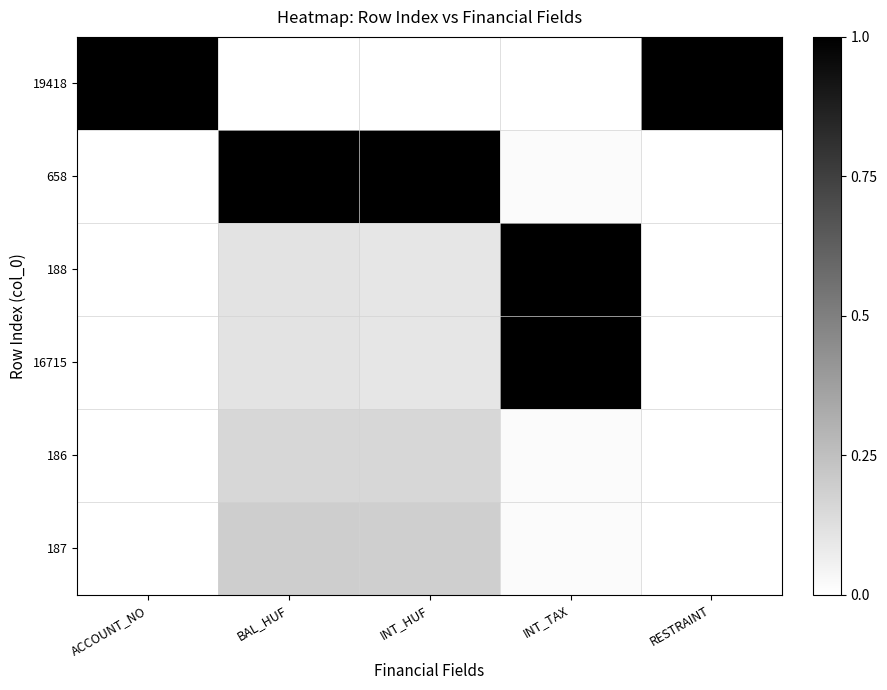

Which label corresponds to the largest value in the chart?

ACCOUNT_NO